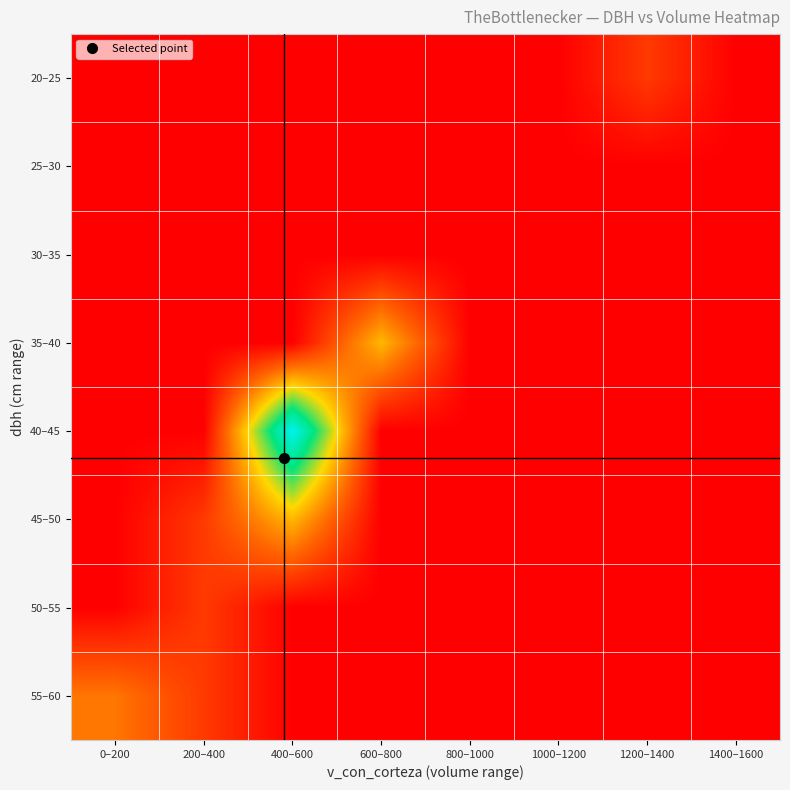

Reading right to left, extract all data points from this chart.

20–25: 1400–1600=0	1200–1400=1	1000–1200=0	800–1000=0	600–800=0	400–600=0	200–400=0	0–200=0
25–30: 1400–1600=0	1200–1400=0	1000–1200=0	800–1000=0	600–800=0	400–600=0	200–400=0	0–200=0
30–35: 1400–1600=0	1200–1400=0	1000–1200=0	800–1000=0	600–800=0	400–600=0	200–400=0	0–200=0
35–40: 1400–1600=0	1200–1400=0	1000–1200=0	800–1000=0	600–800=3	400–600=0	200–400=0	0–200=0
40–45: 1400–1600=0	1200–1400=0	1000–1200=0	800–1000=0	600–800=0	400–600=7	200–400=0	0–200=0
45–50: 1400–1600=0	1200–1400=0	1000–1200=0	800–1000=0	600–800=0	400–600=3	200–400=1	0–200=0
50–55: 1400–1600=0	1200–1400=0	1000–1200=0	800–1000=0	600–800=0	400–600=0	200–400=1	0–200=0
55–60: 1400–1600=0	1200–1400=0	1000–1200=0	800–1000=0	600–800=0	400–600=0	200–400=1	0–200=2